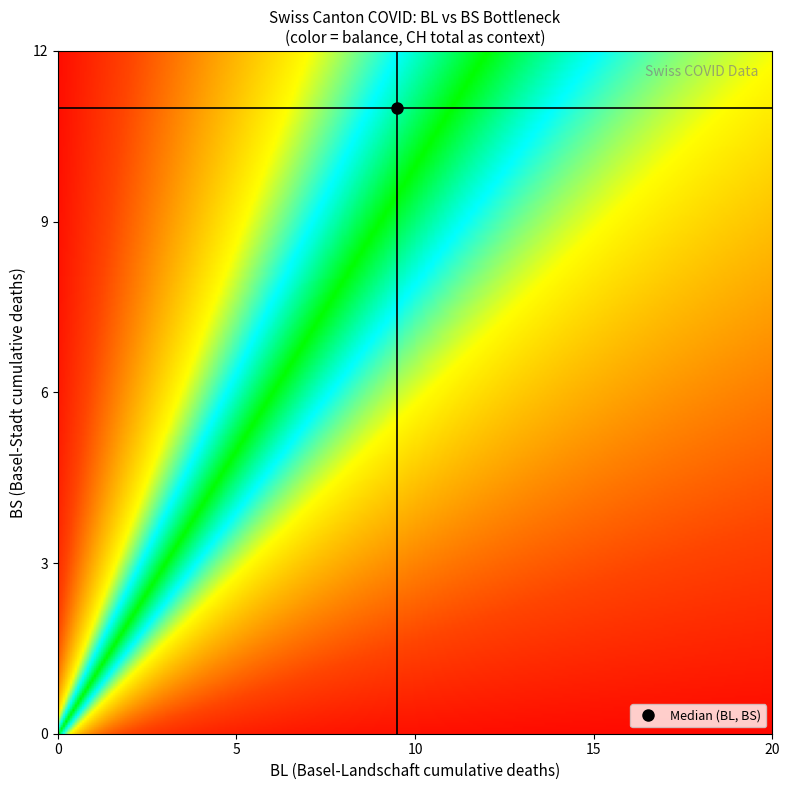

At how many categories does at least one series exceed 0?

24